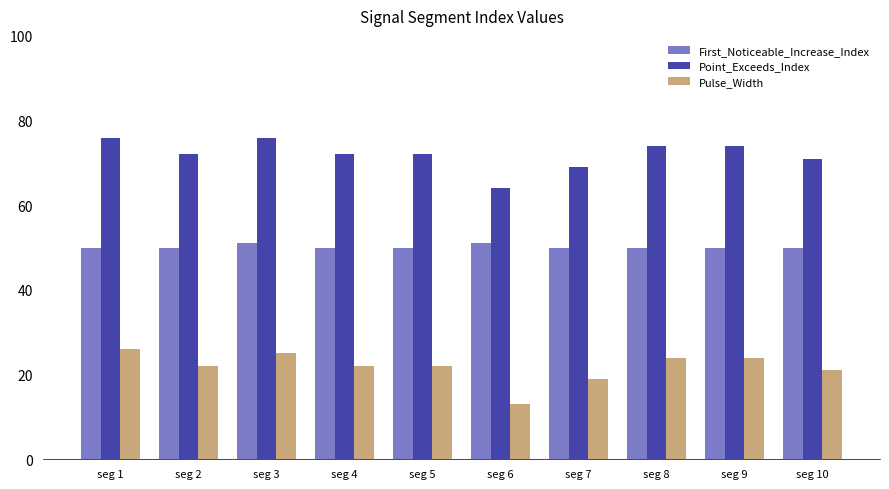

What is the difference between the maximum and second lowest values in the First_Noticeable_Increase_Index series?

1